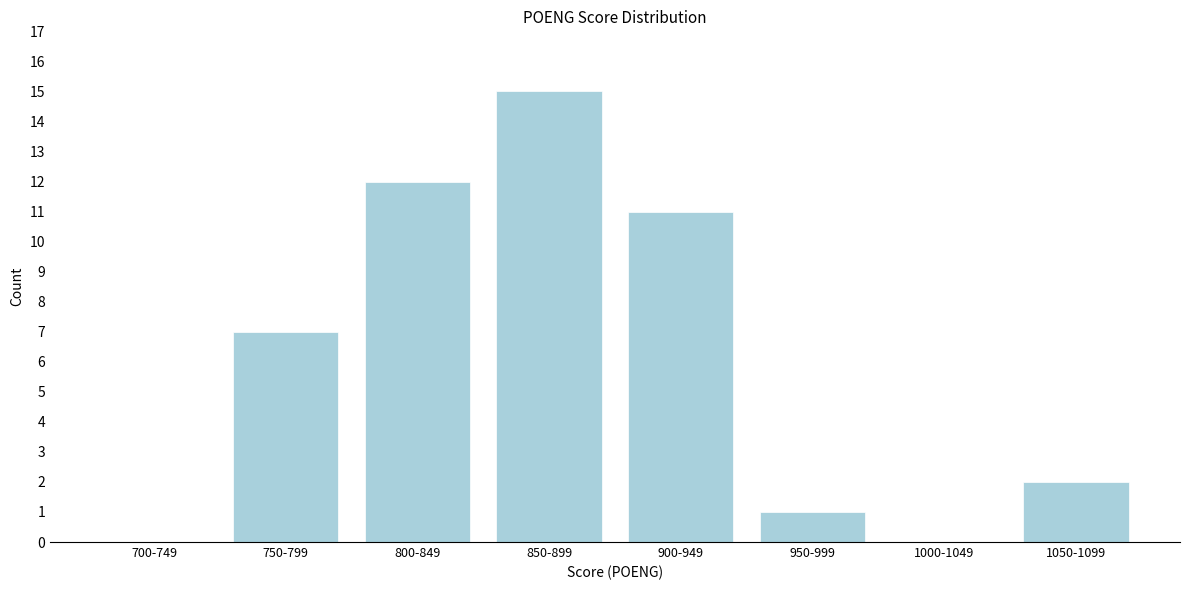

Reading left to right, list all the values displayed in this chart.

700-749=0	750-799=7	800-849=12	850-899=15	900-949=11	950-999=1	1000-1049=0	1050-1099=2